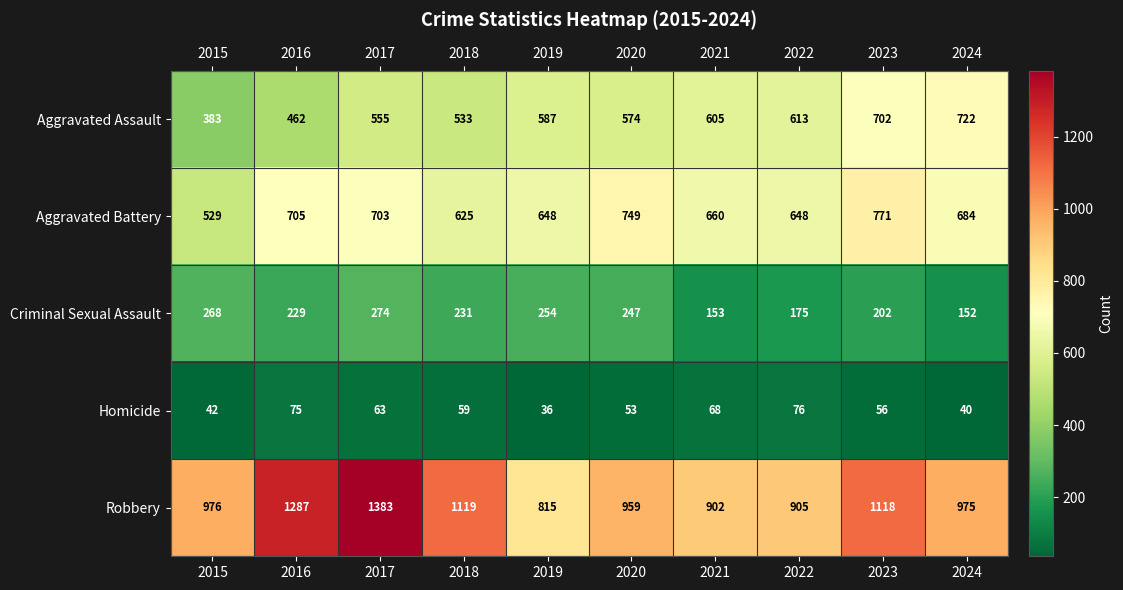

What is the difference between the Aggravated Assault values at 2018 and 2022?

80